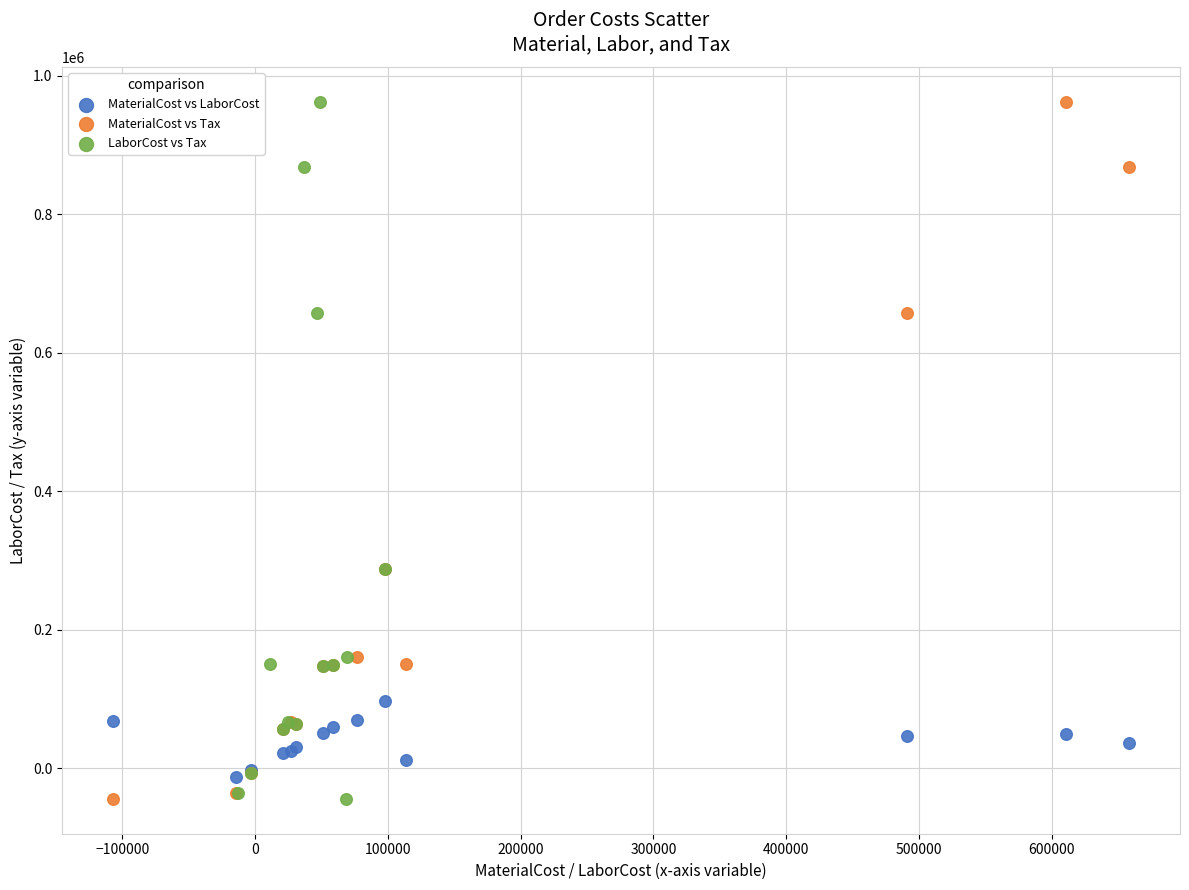

What are all the series names shown in the legend?

MaterialCost vs LaborCost, MaterialCost vs Tax, LaborCost vs Tax